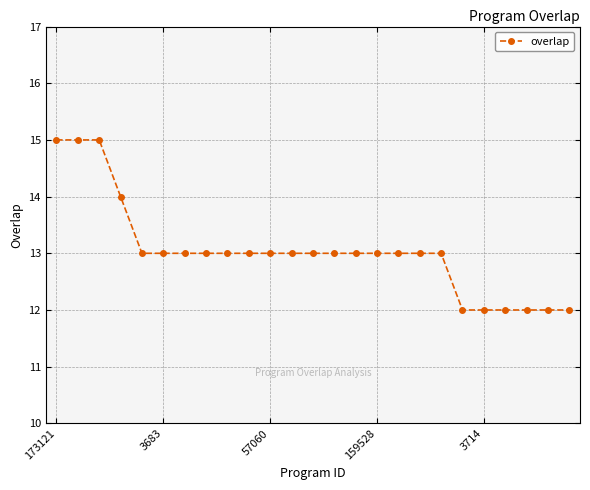

What is the value of the 6th point from the left?

13